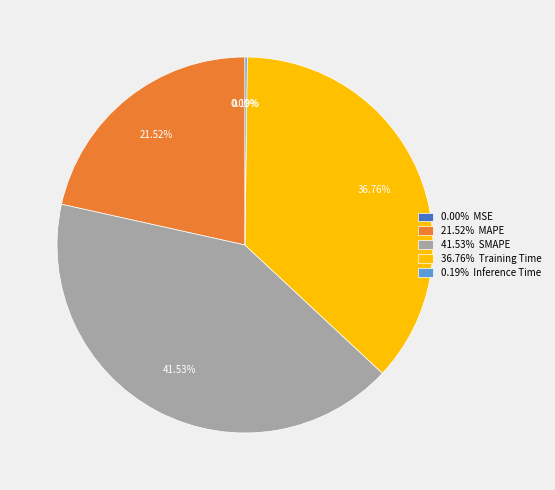

Is there a majority slice in this chart?

No